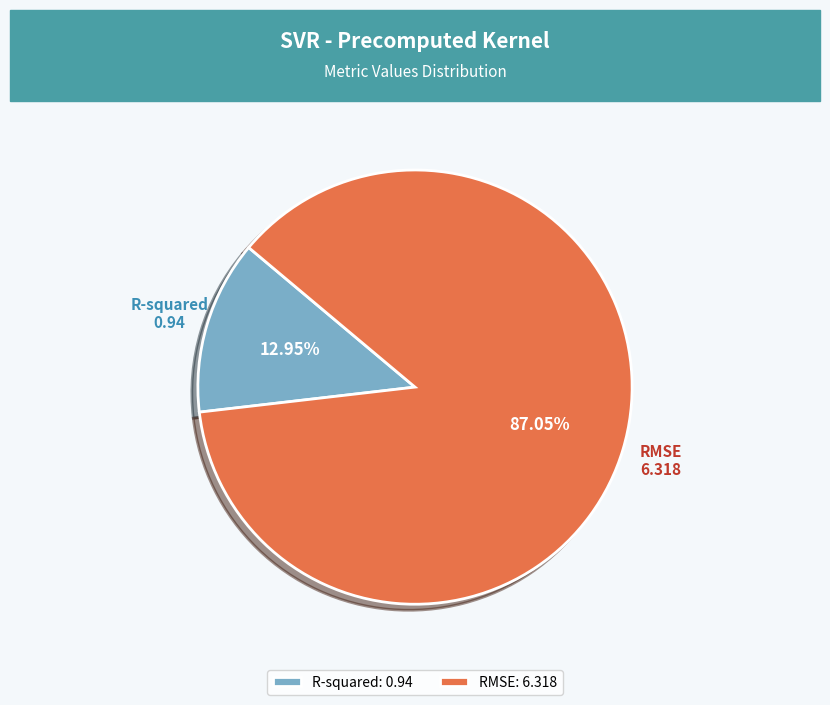

What is the majority slice?

RMSE